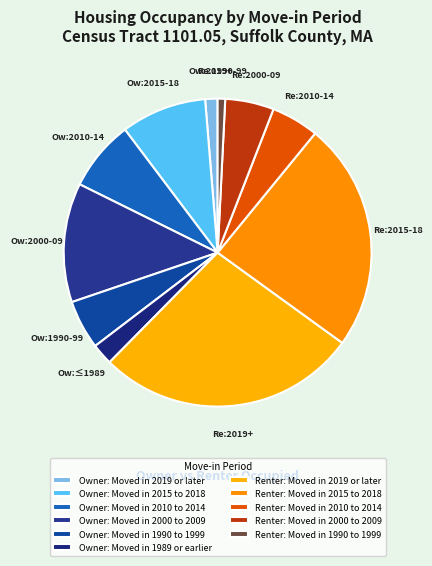

The Renter: Moved in 1990 to 1999 slice represents 11% of the pie. True or false?

False